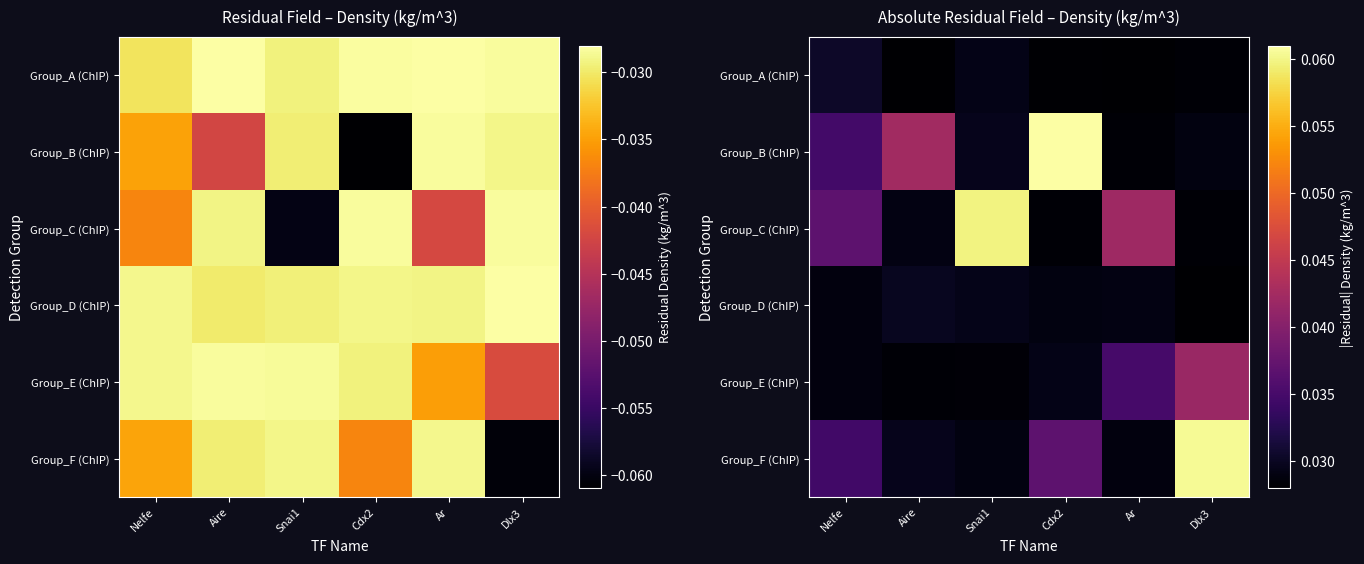

At which label is Group_C (ChIP) closest to 0?

Cdx2